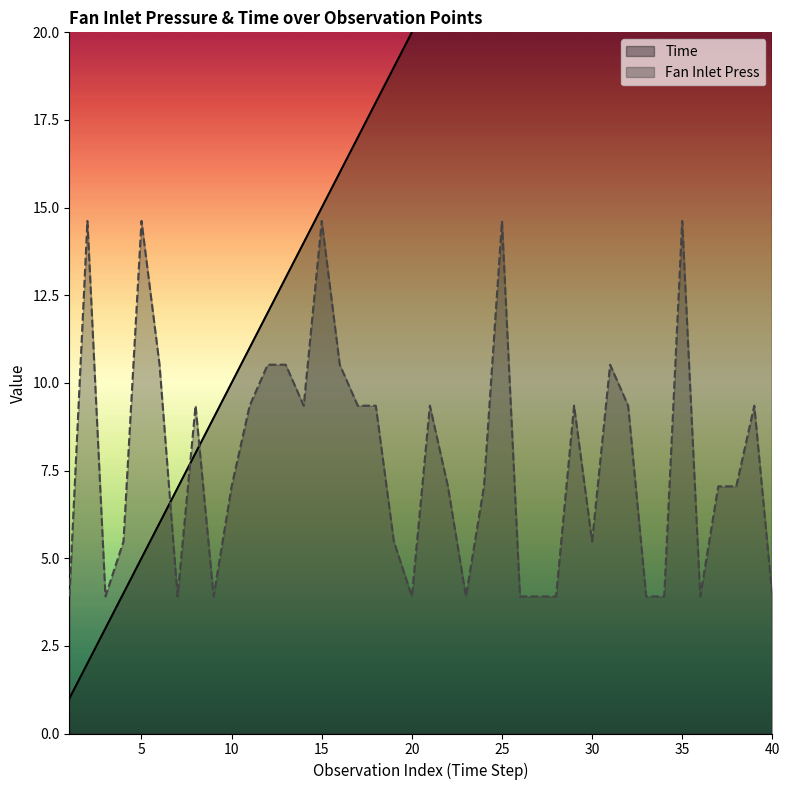

Which series changed the most between 20 and 31?

Time